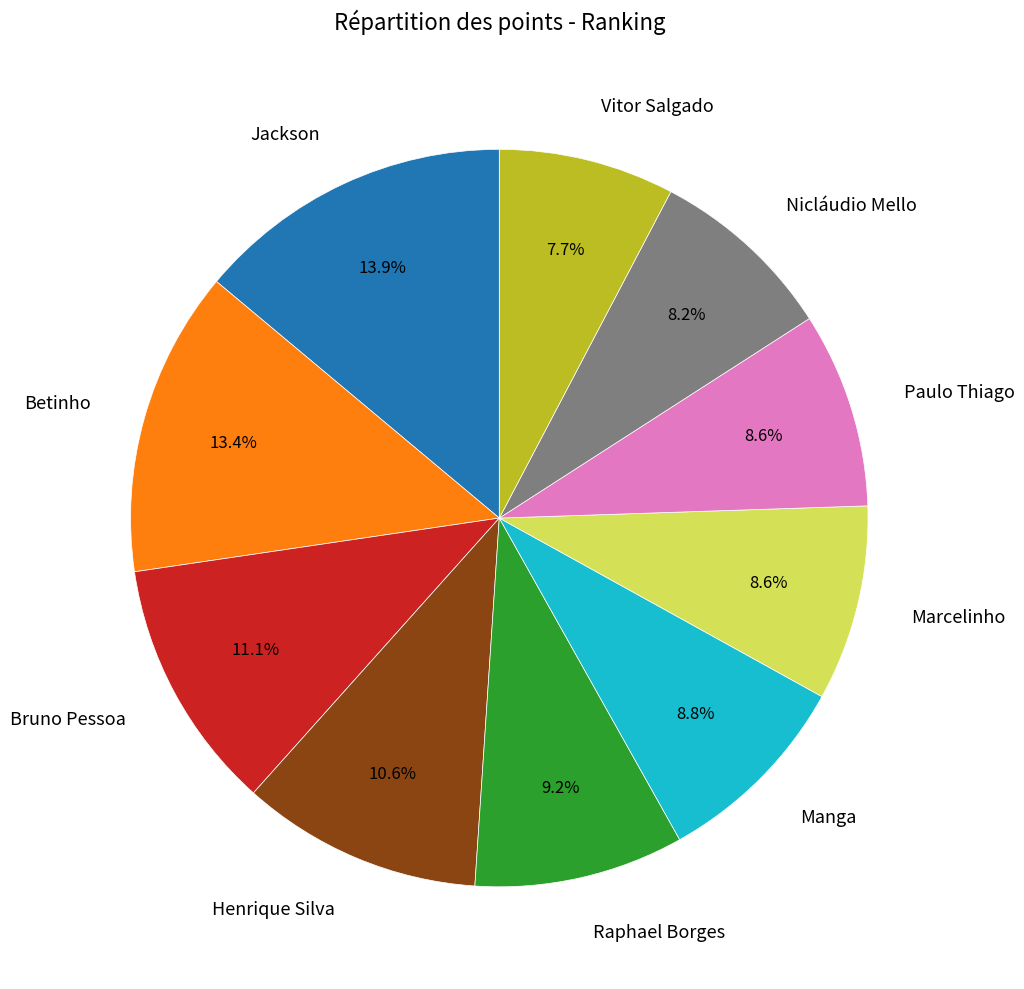

Is Bruno Pessoa the majority of the pie?

No